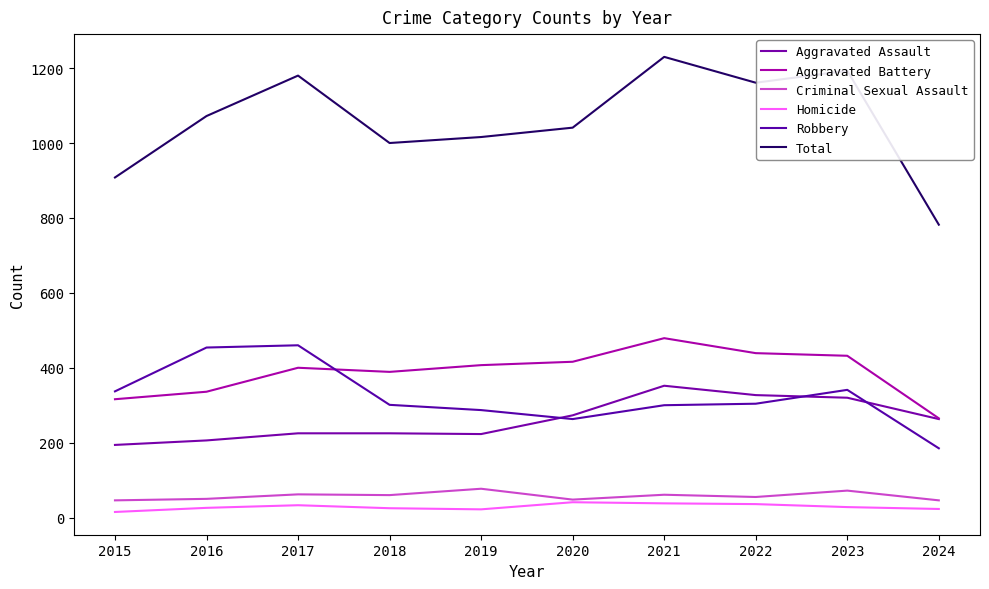

Reading left to right, what are all the values shown in this chart?

Aggravated Assault: 194	206	225	225	223	273	352	327	320	263
Aggravated Battery: 316	336	400	389	407	416	479	439	432	265
Criminal Sexual Assault: 46	50	62	60	77	48	61	55	72	46
Homicide: 15	26	33	25	22	41	38	36	28	23
Robbery: 337	454	460	301	287	263	300	304	341	185
Total: 908	1072	1180	1000	1016	1041	1230	1161	1193	782